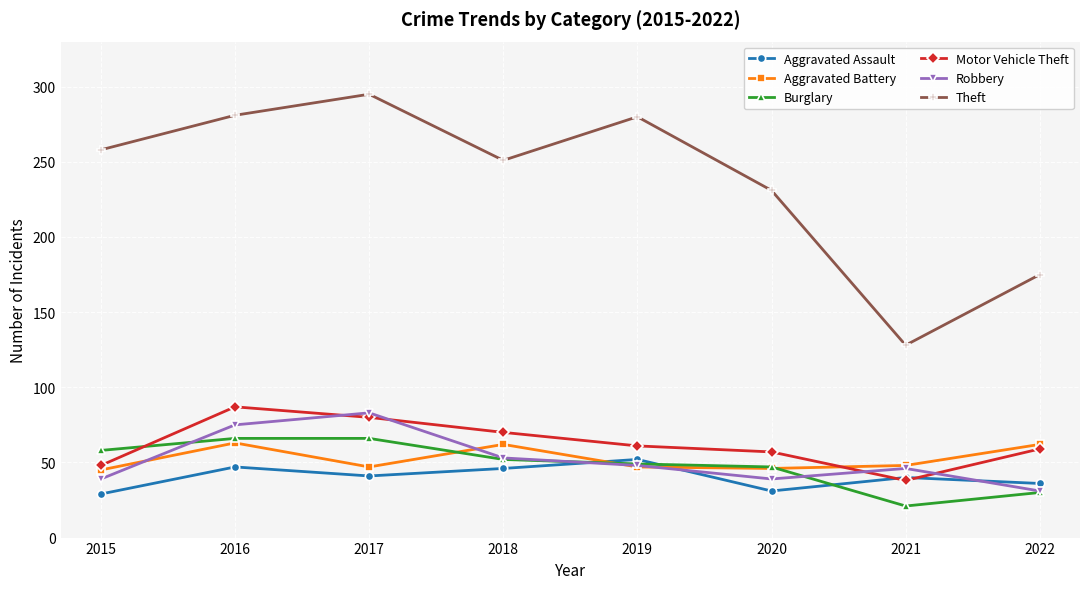

What value does the Burglary series have at 2022?

30